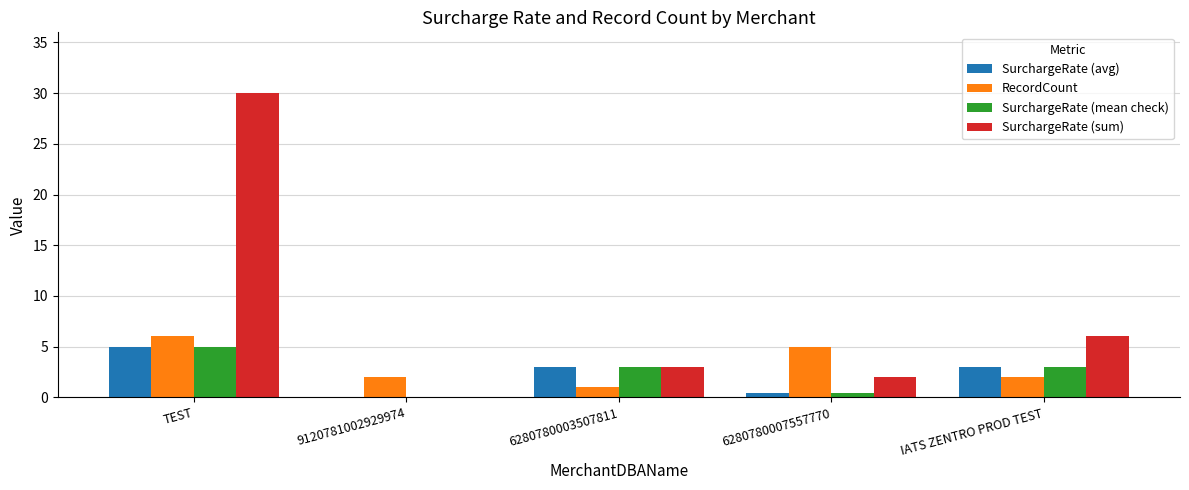

The SurchargeRate (avg) series shows 0.6 at IATS ZENTRO PROD TEST. True or false?

False